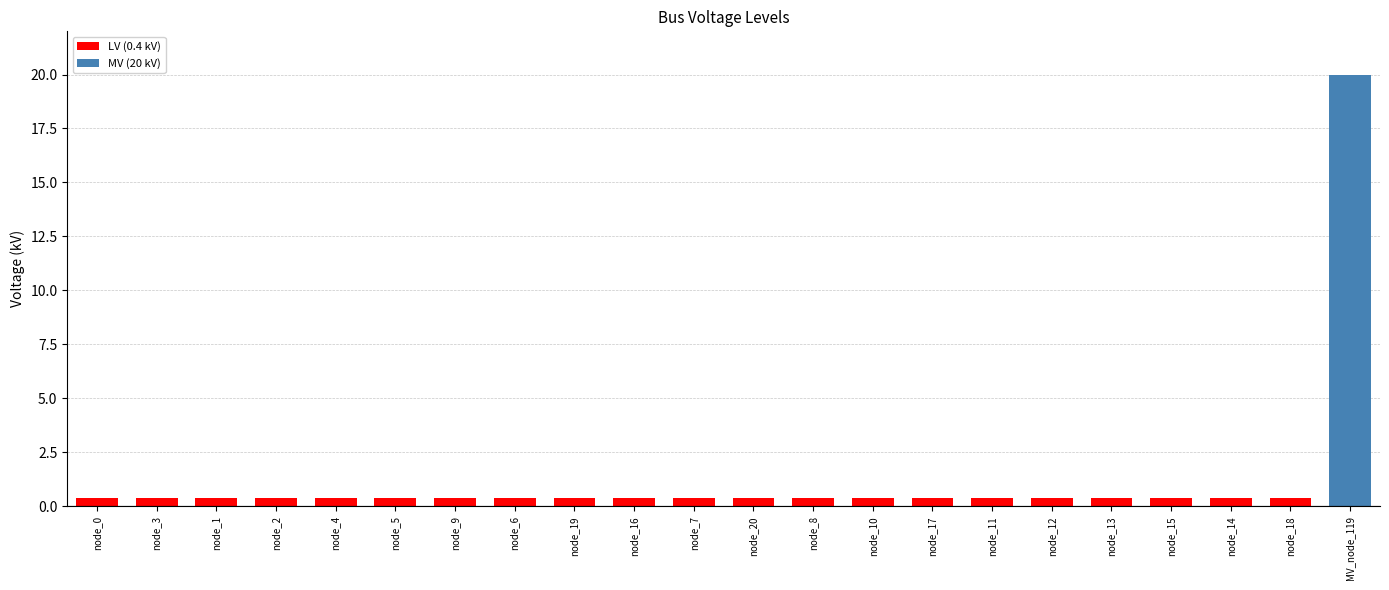

The value at node_7 is 0.4. True or false?

True